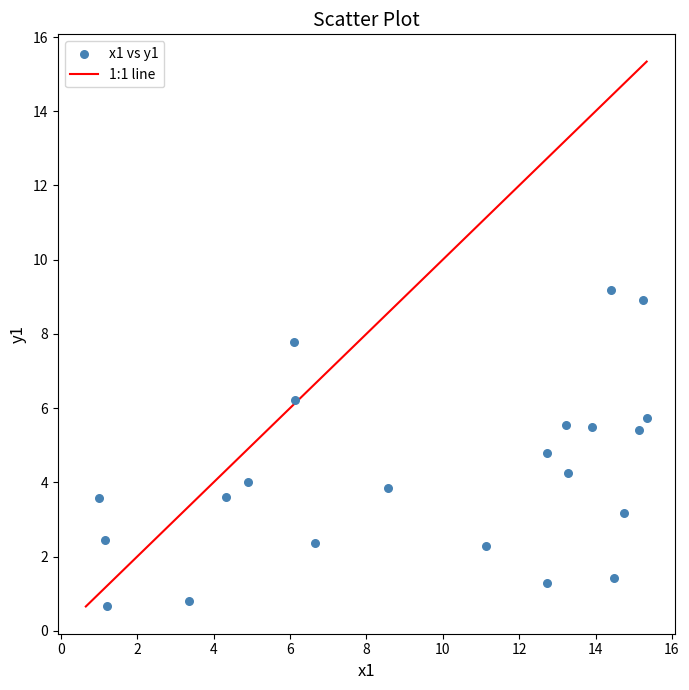

What is the range of Y values (max minus min)?

8.5